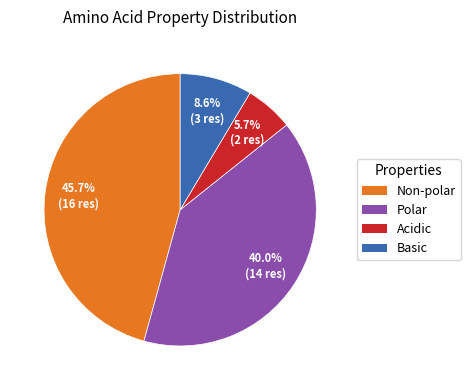

Is there any slice that represents more than half of the pie?

No